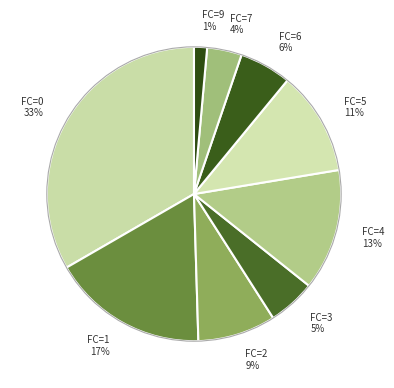

How many segments does this pie chart have?

9